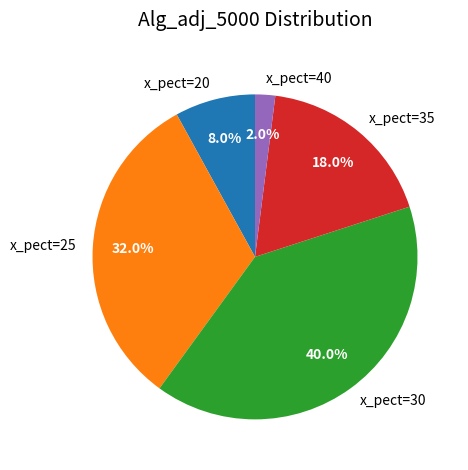

What is the smallest slice in the pie chart?

x_pect=40